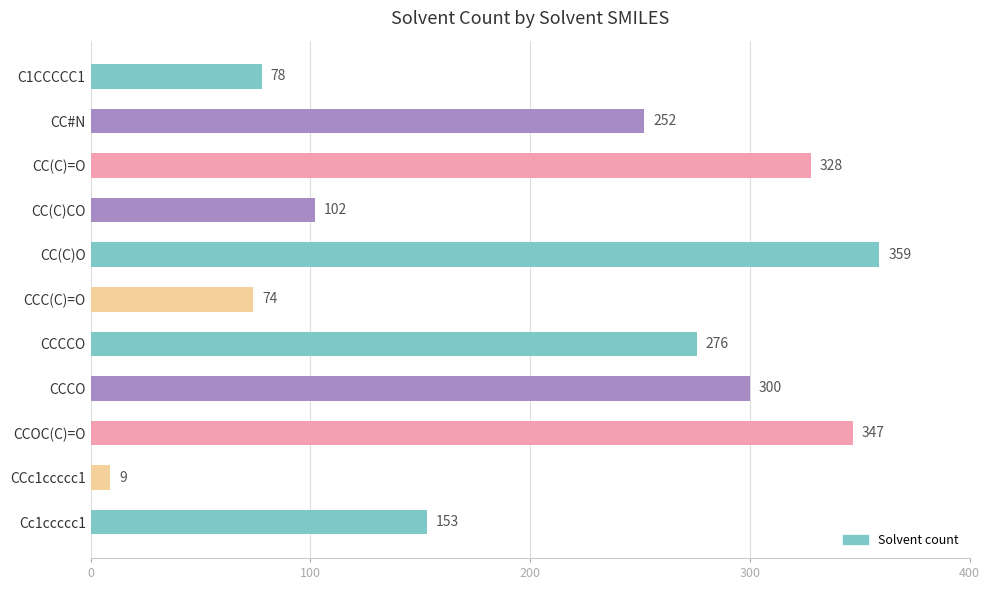

List the labels in order of value, largest first.

CC(C)O, CCOC(C)=O, CC(C)=O, CCCO, CCCCO, CC#N, Cc1ccccc1, CC(C)CO, C1CCCCC1, CCC(C)=O, CCc1ccccc1